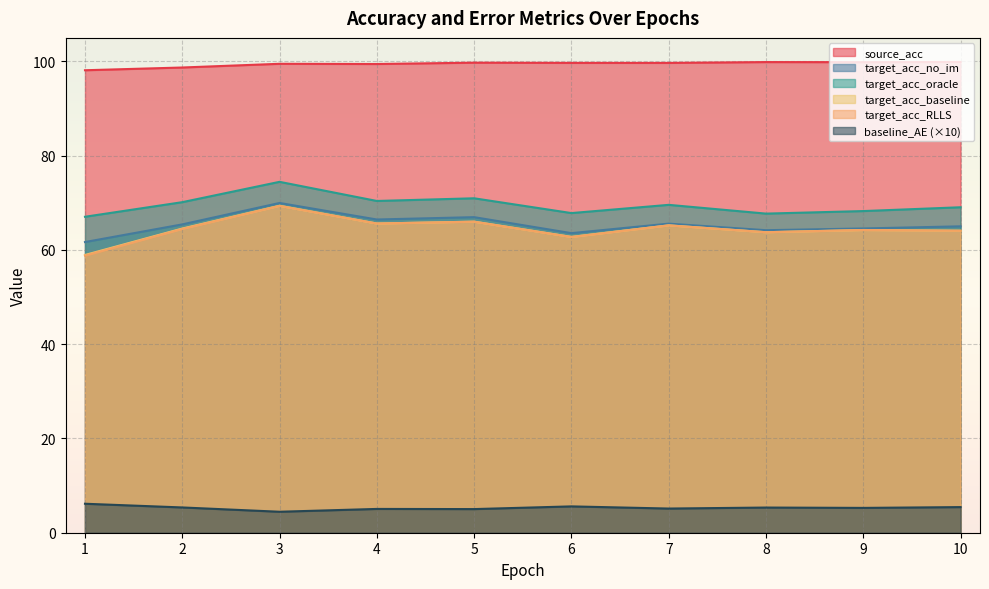

List the labels in order of target_acc_oracle value, smallest first.

1, 8, 6, 9, 10, 7, 2, 4, 5, 3